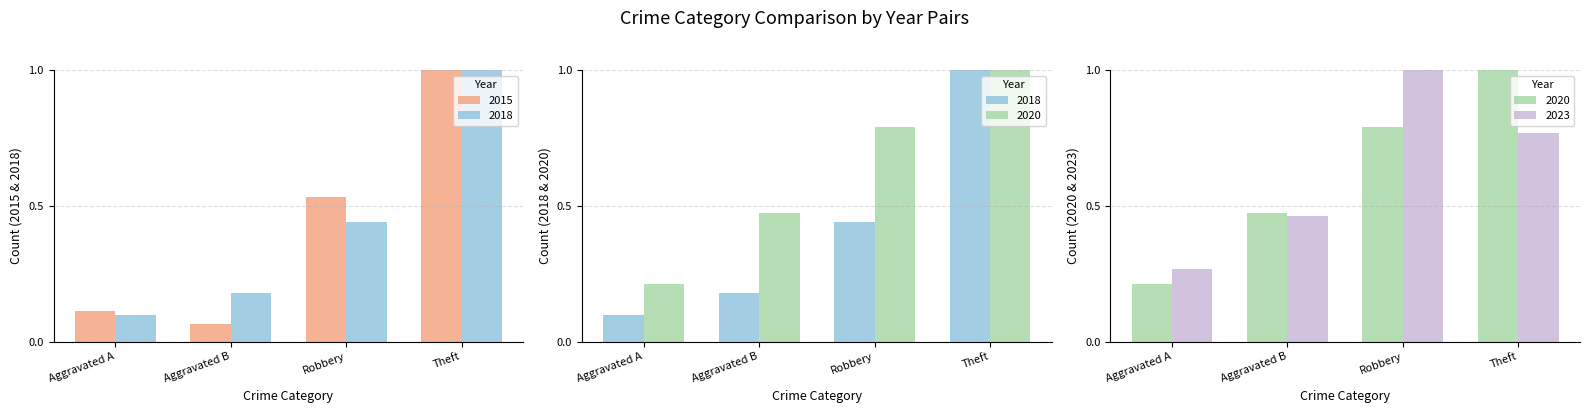

What is the highest value of the 2020 series?

1.0